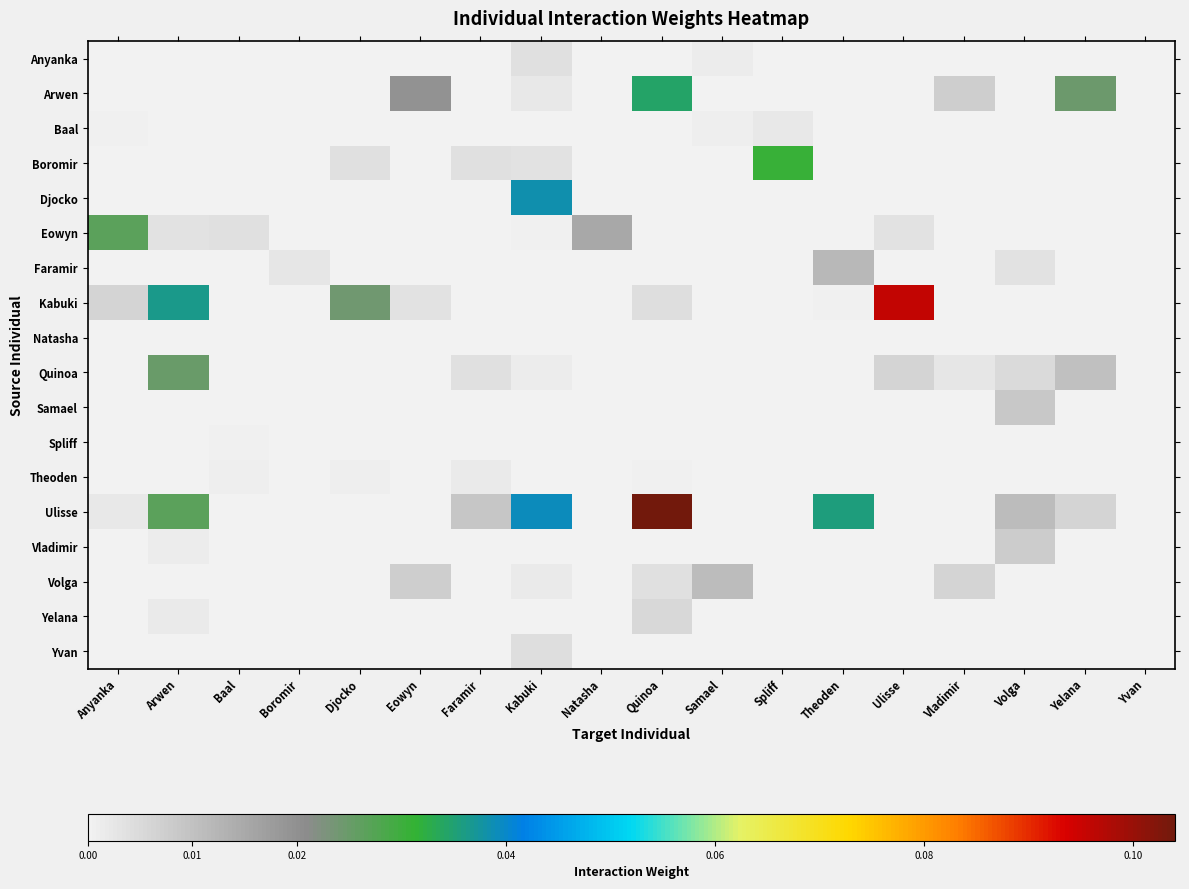

Reading left to right, transcribe all the data shown in this chart.

Anyanka: Anyanka=0.0	Arwen=0.0	Baal=0.0	Boromir=0.0	Djocko=0.0	Eowyn=0.0	Faramir=0.0	Kabuki=0.0	Natasha=0.0	Quinoa=0.0	Samael=0.0	Spliff=0.0	Theoden=0.0	Ulisse=0.0	Vladimir=0.0	Volga=0.0	Yelana=0.0	Yvan=0.0
Arwen: Anyanka=0.0	Arwen=0.0	Baal=0.0	Boromir=0.0	Djocko=0.0	Eowyn=0.0	Faramir=0.0	Kabuki=0.0	Natasha=0.0	Quinoa=0.0	Samael=0.0	Spliff=0.0	Theoden=0.0	Ulisse=0.0	Vladimir=0.0	Volga=0.0	Yelana=0.0	Yvan=0.0
Baal: Anyanka=0.0	Arwen=0.0	Baal=0.0	Boromir=0.0	Djocko=0.0	Eowyn=0.0	Faramir=0.0	Kabuki=0.0	Natasha=0.0	Quinoa=0.0	Samael=0.0	Spliff=0.0	Theoden=0.0	Ulisse=0.0	Vladimir=0.0	Volga=0.0	Yelana=0.0	Yvan=0.0
Boromir: Anyanka=0.0	Arwen=0.0	Baal=0.0	Boromir=0.0	Djocko=0.0	Eowyn=0.0	Faramir=0.0	Kabuki=0.0	Natasha=0.0	Quinoa=0.0	Samael=0.0	Spliff=0.0	Theoden=0.0	Ulisse=0.0	Vladimir=0.0	Volga=0.0	Yelana=0.0	Yvan=0.0
Djocko: Anyanka=0.0	Arwen=0.0	Baal=0.0	Boromir=0.0	Djocko=0.0	Eowyn=0.0	Faramir=0.0	Kabuki=0.0	Natasha=0.0	Quinoa=0.0	Samael=0.0	Spliff=0.0	Theoden=0.0	Ulisse=0.0	Vladimir=0.0	Volga=0.0	Yelana=0.0	Yvan=0.0
Eowyn: Anyanka=0.0	Arwen=0.0	Baal=0.0	Boromir=0.0	Djocko=0.0	Eowyn=0.0	Faramir=0.0	Kabuki=0.0	Natasha=0.0	Quinoa=0.0	Samael=0.0	Spliff=0.0	Theoden=0.0	Ulisse=0.0	Vladimir=0.0	Volga=0.0	Yelana=0.0	Yvan=0.0
Faramir: Anyanka=0.0	Arwen=0.0	Baal=0.0	Boromir=0.0	Djocko=0.0	Eowyn=0.0	Faramir=0.0	Kabuki=0.0	Natasha=0.0	Quinoa=0.0	Samael=0.0	Spliff=0.0	Theoden=0.0	Ulisse=0.0	Vladimir=0.0	Volga=0.0	Yelana=0.0	Yvan=0.0
Kabuki: Anyanka=0.0	Arwen=0.0	Baal=0.0	Boromir=0.0	Djocko=0.0	Eowyn=0.0	Faramir=0.0	Kabuki=0.0	Natasha=0.0	Quinoa=0.0	Samael=0.0	Spliff=0.0	Theoden=0.0	Ulisse=0.1	Vladimir=0.0	Volga=0.0	Yelana=0.0	Yvan=0.0
Natasha: Anyanka=0.0	Arwen=0.0	Baal=0.0	Boromir=0.0	Djocko=0.0	Eowyn=0.0	Faramir=0.0	Kabuki=0.0	Natasha=0.0	Quinoa=0.0	Samael=0.0	Spliff=0.0	Theoden=0.0	Ulisse=0.0	Vladimir=0.0	Volga=0.0	Yelana=0.0	Yvan=0.0
Quinoa: Anyanka=0.0	Arwen=0.0	Baal=0.0	Boromir=0.0	Djocko=0.0	Eowyn=0.0	Faramir=0.0	Kabuki=0.0	Natasha=0.0	Quinoa=0.0	Samael=0.0	Spliff=0.0	Theoden=0.0	Ulisse=0.0	Vladimir=0.0	Volga=0.0	Yelana=0.0	Yvan=0.0
Samael: Anyanka=0.0	Arwen=0.0	Baal=0.0	Boromir=0.0	Djocko=0.0	Eowyn=0.0	Faramir=0.0	Kabuki=0.0	Natasha=0.0	Quinoa=0.0	Samael=0.0	Spliff=0.0	Theoden=0.0	Ulisse=0.0	Vladimir=0.0	Volga=0.0	Yelana=0.0	Yvan=0.0
Spliff: Anyanka=0.0	Arwen=0.0	Baal=0.0	Boromir=0.0	Djocko=0.0	Eowyn=0.0	Faramir=0.0	Kabuki=0.0	Natasha=0.0	Quinoa=0.0	Samael=0.0	Spliff=0.0	Theoden=0.0	Ulisse=0.0	Vladimir=0.0	Volga=0.0	Yelana=0.0	Yvan=0.0
Theoden: Anyanka=0.0	Arwen=0.0	Baal=0.0	Boromir=0.0	Djocko=0.0	Eowyn=0.0	Faramir=0.0	Kabuki=0.0	Natasha=0.0	Quinoa=0.0	Samael=0.0	Spliff=0.0	Theoden=0.0	Ulisse=0.0	Vladimir=0.0	Volga=0.0	Yelana=0.0	Yvan=0.0
Ulisse: Anyanka=0.0	Arwen=0.0	Baal=0.0	Boromir=0.0	Djocko=0.0	Eowyn=0.0	Faramir=0.0	Kabuki=0.0	Natasha=0.0	Quinoa=0.1	Samael=0.0	Spliff=0.0	Theoden=0.0	Ulisse=0.0	Vladimir=0.0	Volga=0.0	Yelana=0.0	Yvan=0.0
Vladimir: Anyanka=0.0	Arwen=0.0	Baal=0.0	Boromir=0.0	Djocko=0.0	Eowyn=0.0	Faramir=0.0	Kabuki=0.0	Natasha=0.0	Quinoa=0.0	Samael=0.0	Spliff=0.0	Theoden=0.0	Ulisse=0.0	Vladimir=0.0	Volga=0.0	Yelana=0.0	Yvan=0.0
Volga: Anyanka=0.0	Arwen=0.0	Baal=0.0	Boromir=0.0	Djocko=0.0	Eowyn=0.0	Faramir=0.0	Kabuki=0.0	Natasha=0.0	Quinoa=0.0	Samael=0.0	Spliff=0.0	Theoden=0.0	Ulisse=0.0	Vladimir=0.0	Volga=0.0	Yelana=0.0	Yvan=0.0
Yelana: Anyanka=0.0	Arwen=0.0	Baal=0.0	Boromir=0.0	Djocko=0.0	Eowyn=0.0	Faramir=0.0	Kabuki=0.0	Natasha=0.0	Quinoa=0.0	Samael=0.0	Spliff=0.0	Theoden=0.0	Ulisse=0.0	Vladimir=0.0	Volga=0.0	Yelana=0.0	Yvan=0.0
Yvan: Anyanka=0.0	Arwen=0.0	Baal=0.0	Boromir=0.0	Djocko=0.0	Eowyn=0.0	Faramir=0.0	Kabuki=0.0	Natasha=0.0	Quinoa=0.0	Samael=0.0	Spliff=0.0	Theoden=0.0	Ulisse=0.0	Vladimir=0.0	Volga=0.0	Yelana=0.0	Yvan=0.0